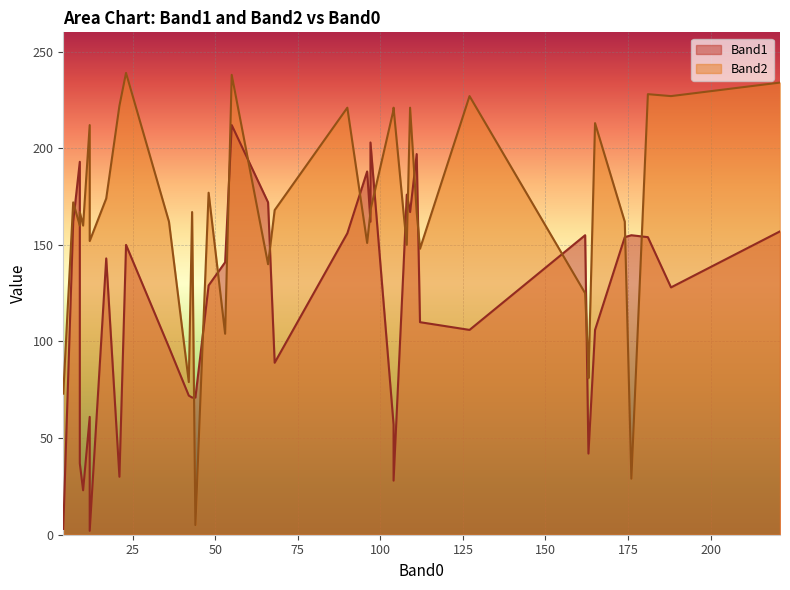

Does the chart display data point markers on the line(s)?

No